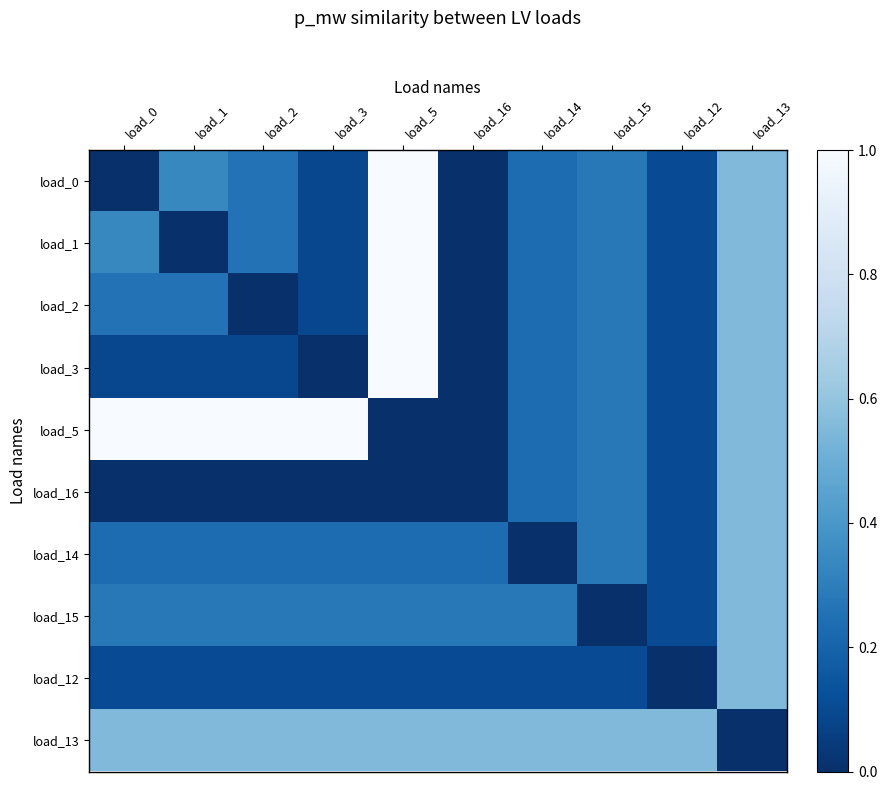

What is the spread (max minus min) of values at load_13?

0.6